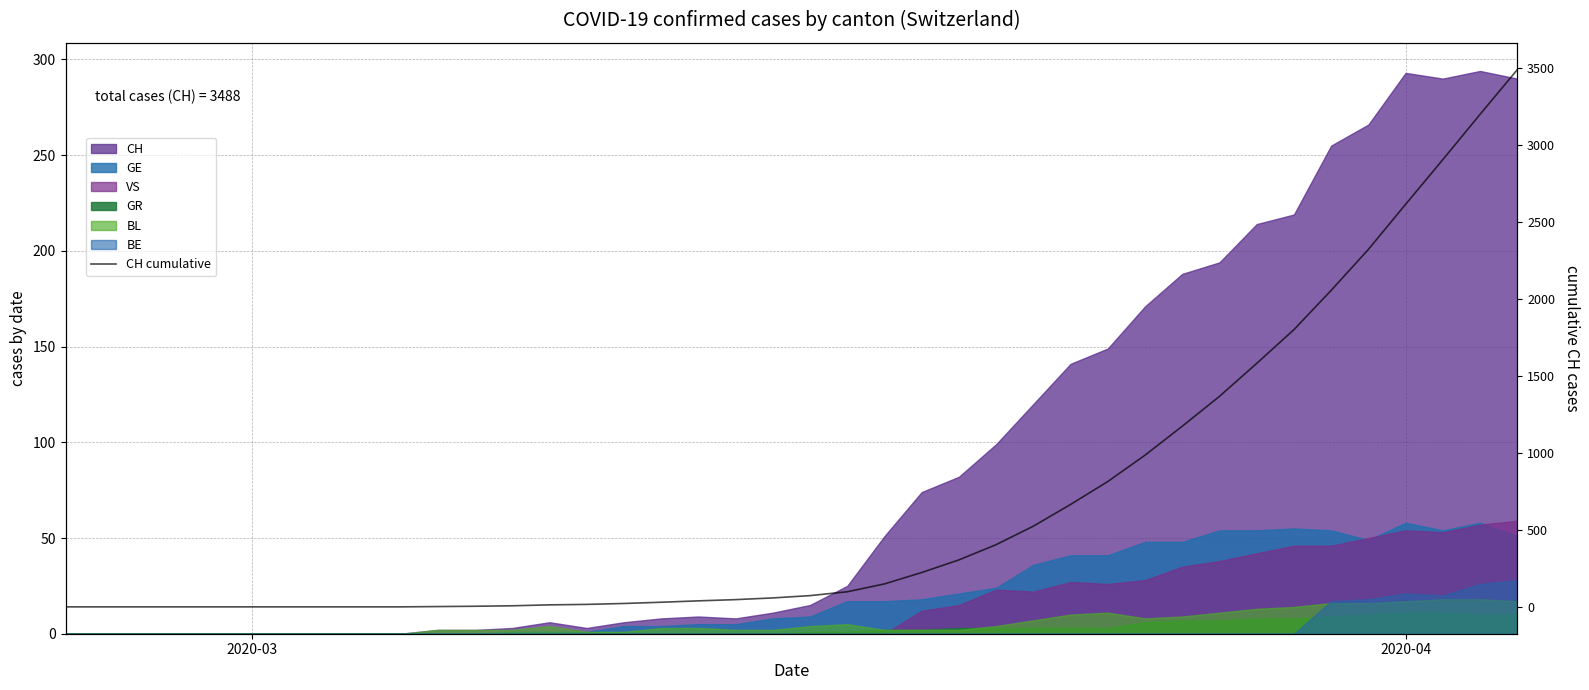

How many data points does each series have?

40